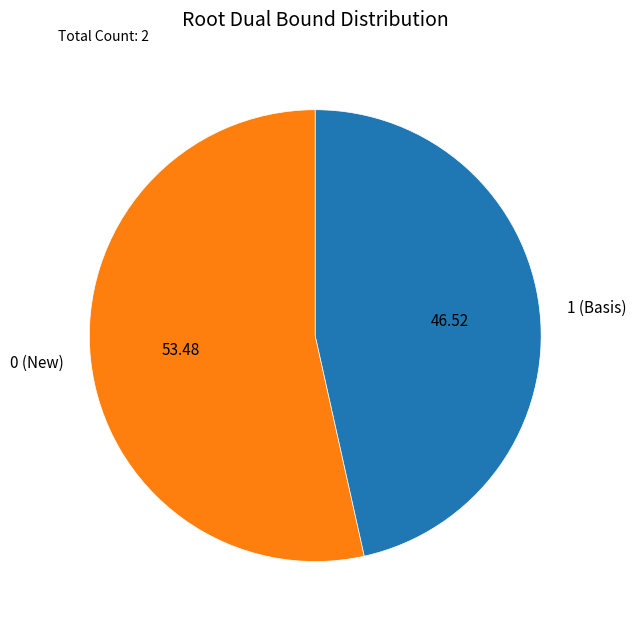

Is the sum of 1 (Basis) and 0 (New) greater than half?

Yes